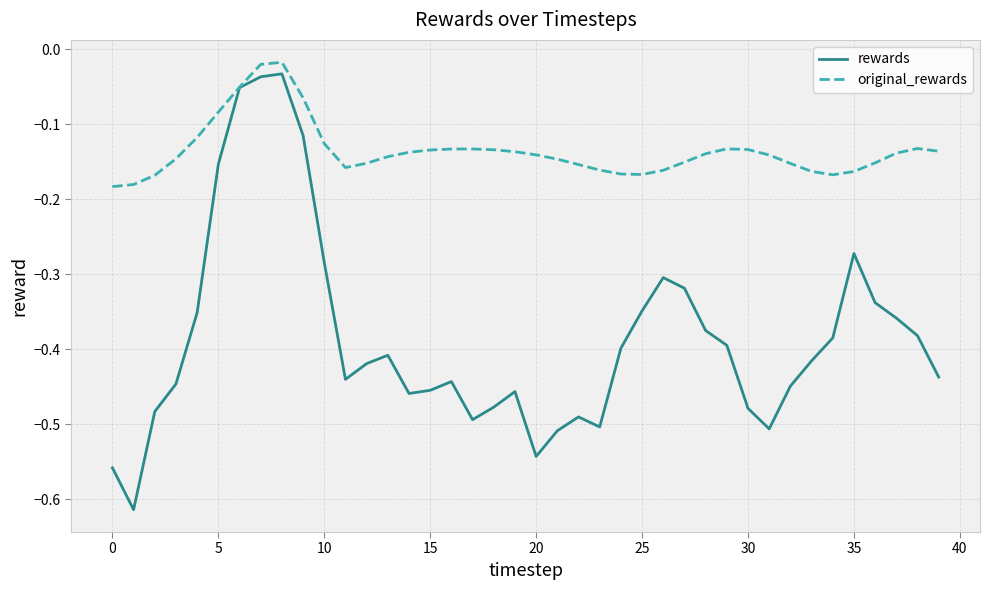

Which series has the largest total across all categories?

original_rewards